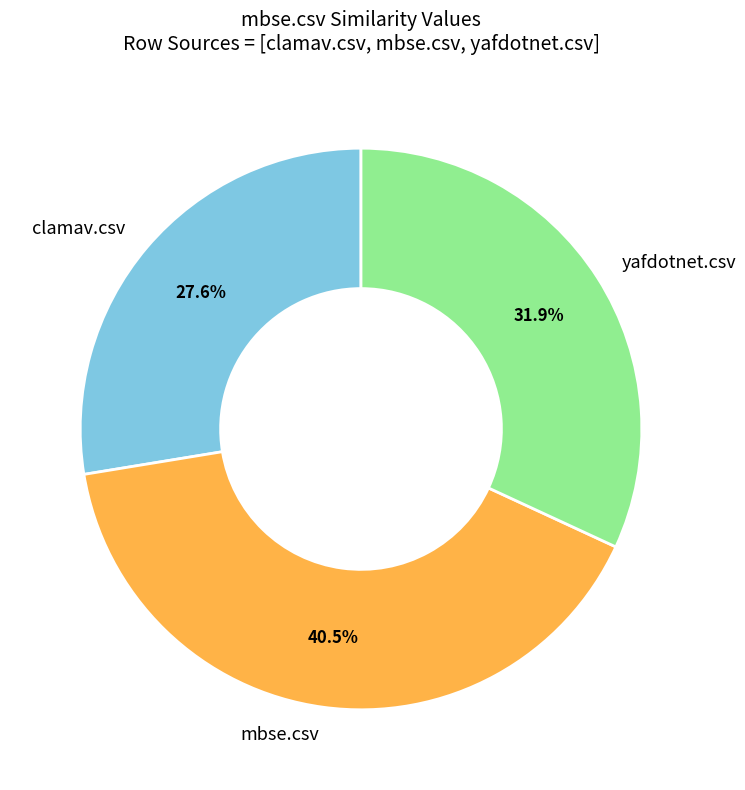

Which has a higher value, mbse.csv or yafdotnet.csv?

mbse.csv